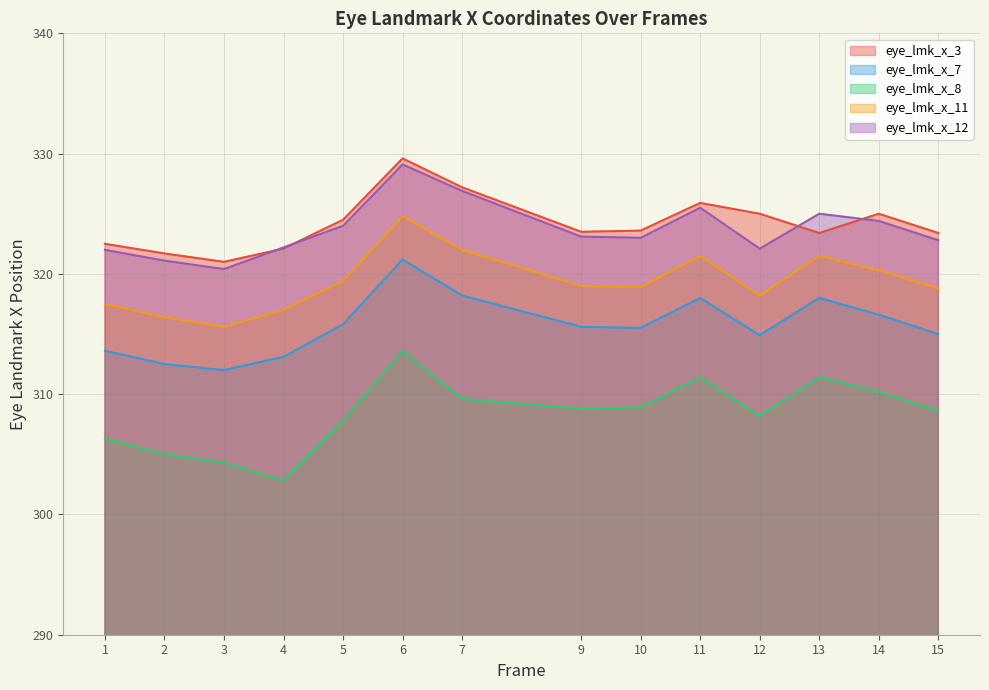

True or false: eye_lmk_x_12 has more than 0 interior local peaks.

True